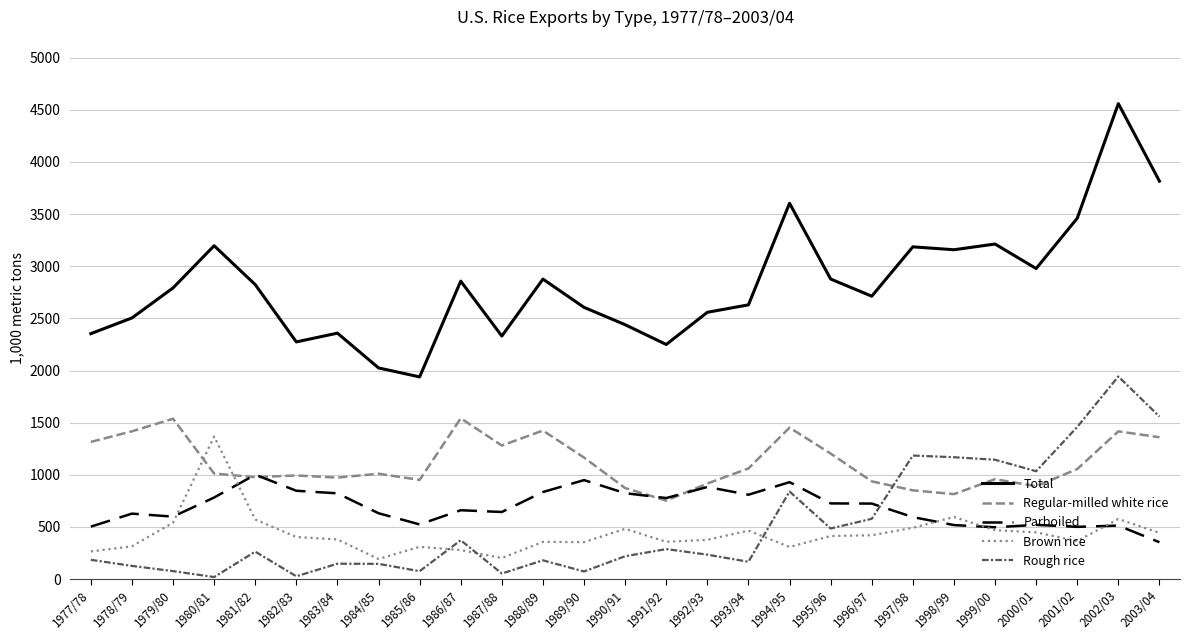

True or false: Total and Rough rice intersect in this chart.

False